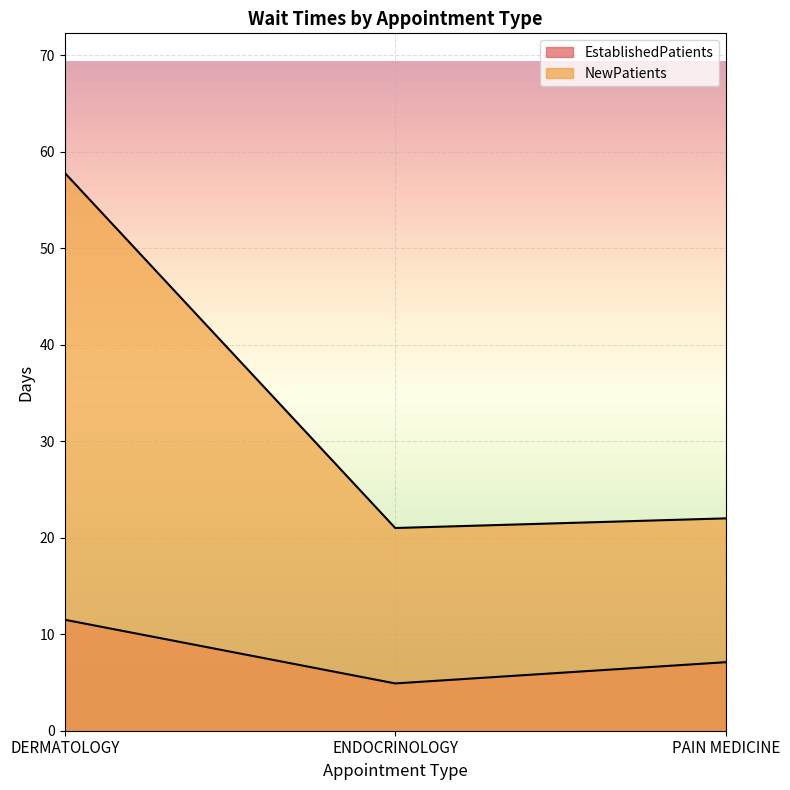

How many lines are shown in the chart?

2